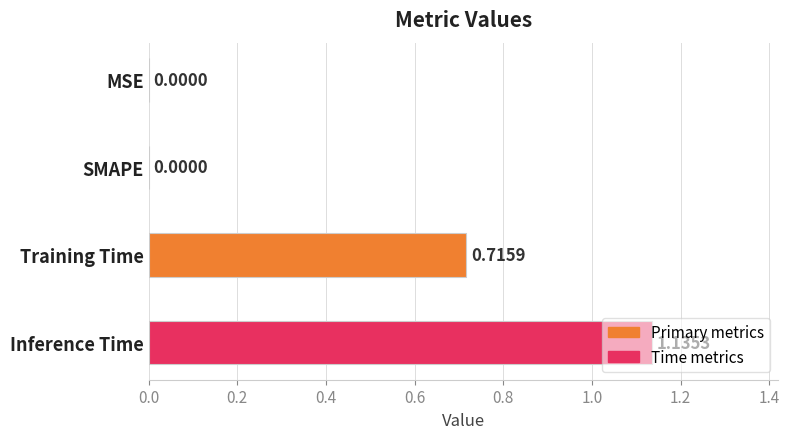

Which has a higher value, Inference Time or SMAPE?

Inference Time